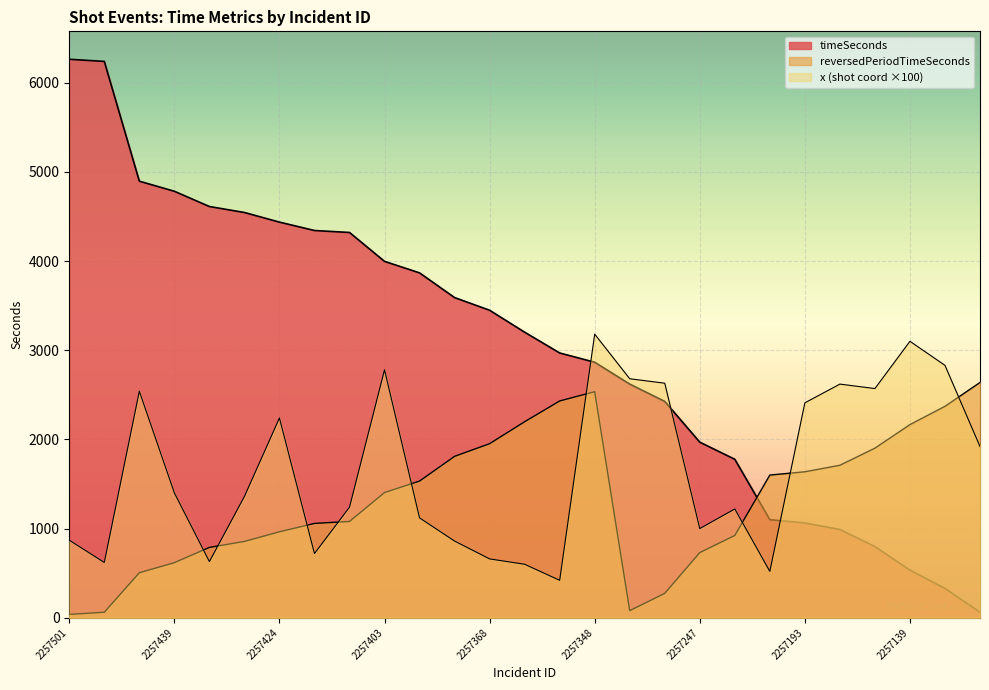

What position from the right is 2257439?

24